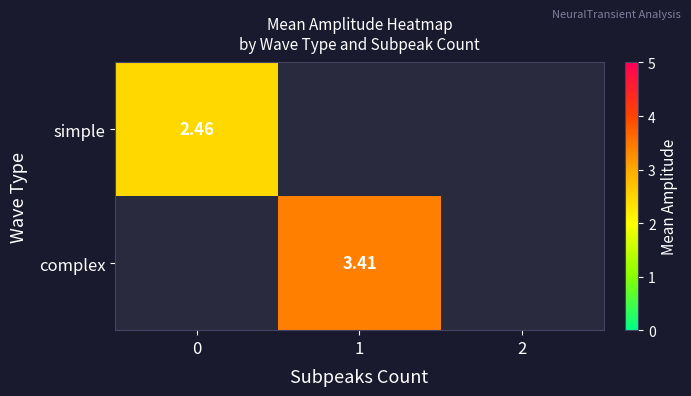

Is the value of simple at 0 greater than the value of complex at 1?

No